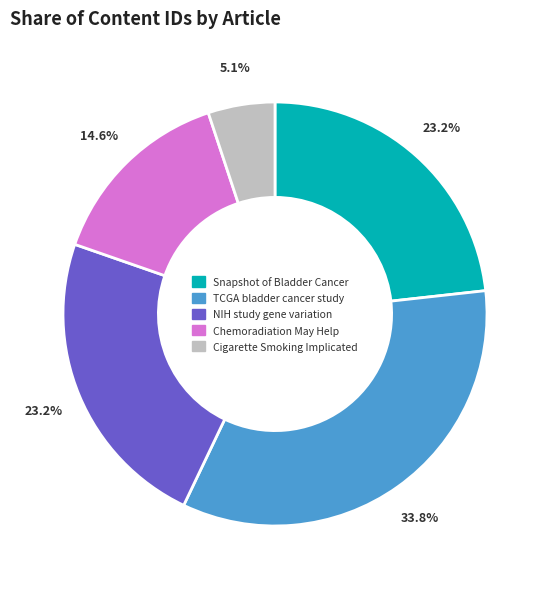

Count the number of slices in the pie.

5